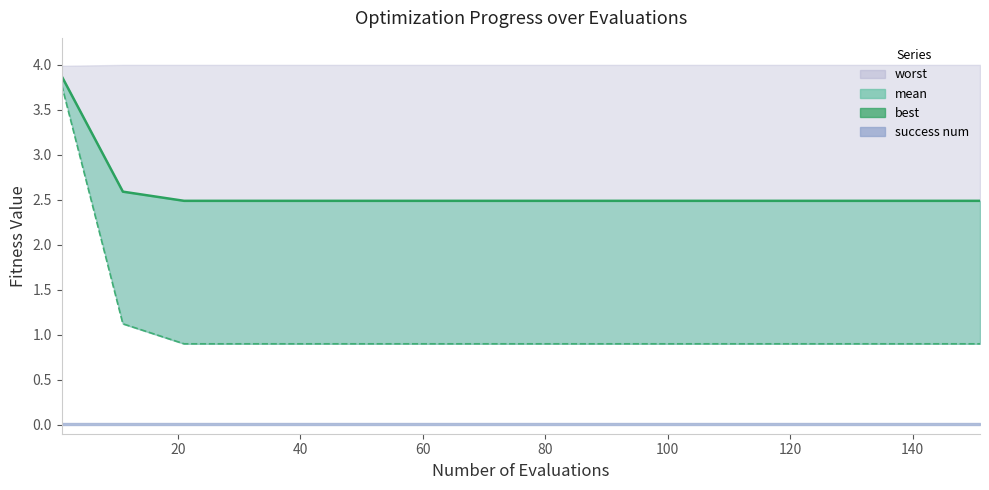

The best series shows 0.9 at 120. True or false?

True